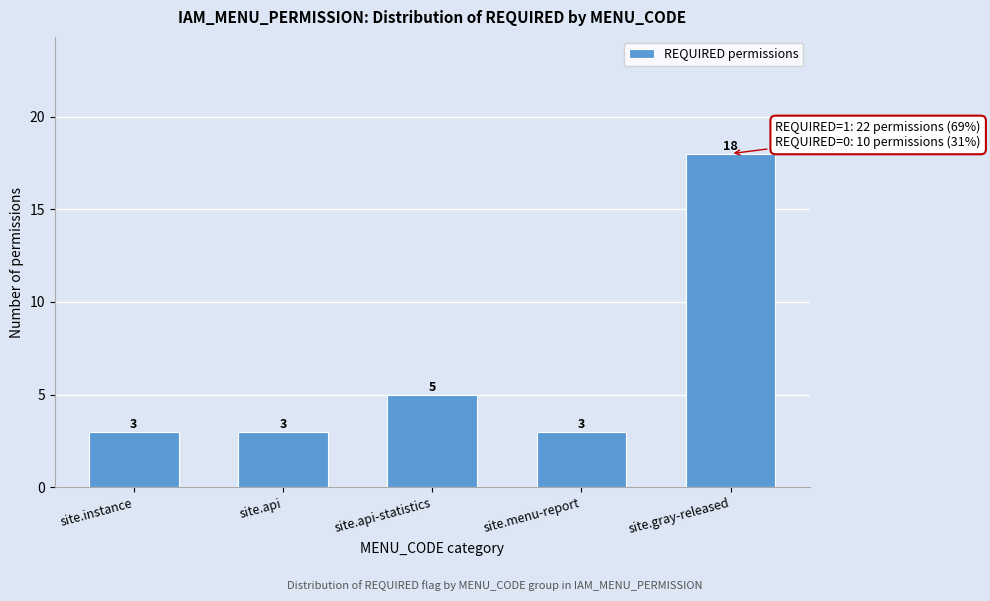

Reading right to left, what are all the values shown in this chart?

18	3	5	3	3